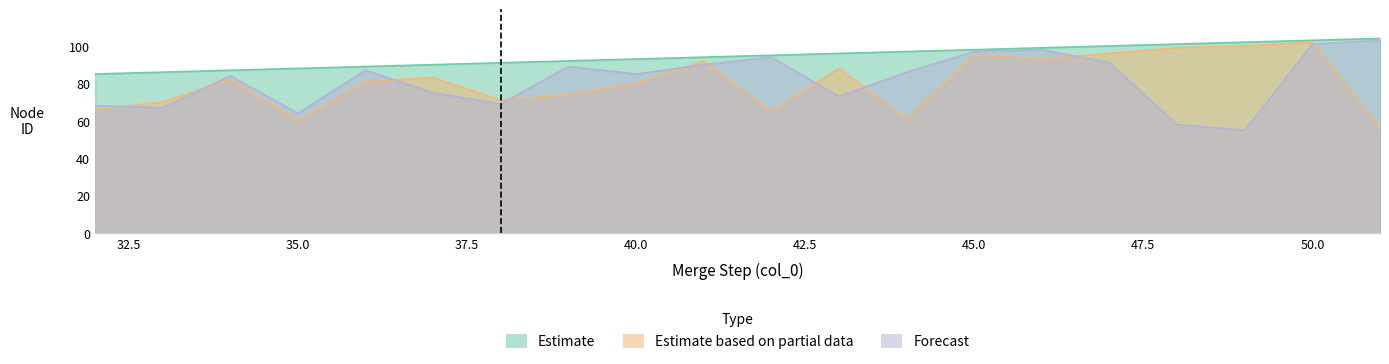

At how many categories does at least one series exceed 94?

10